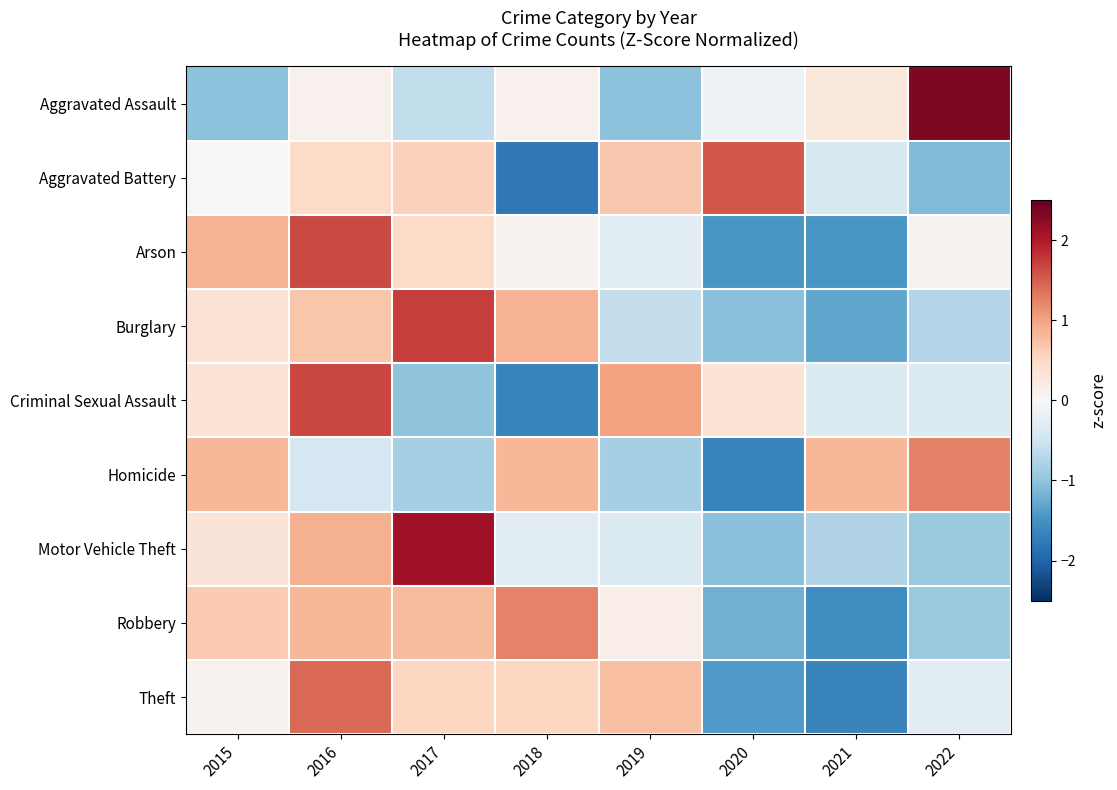

Which series has the widest spread of values?

Aggravated Assault